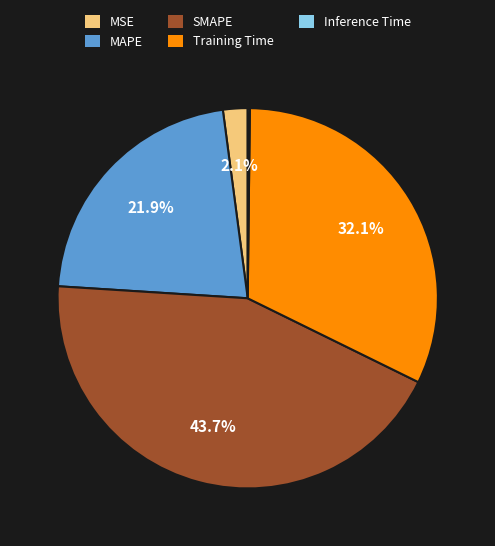

Which has a higher value, SMAPE or Training Time?

SMAPE